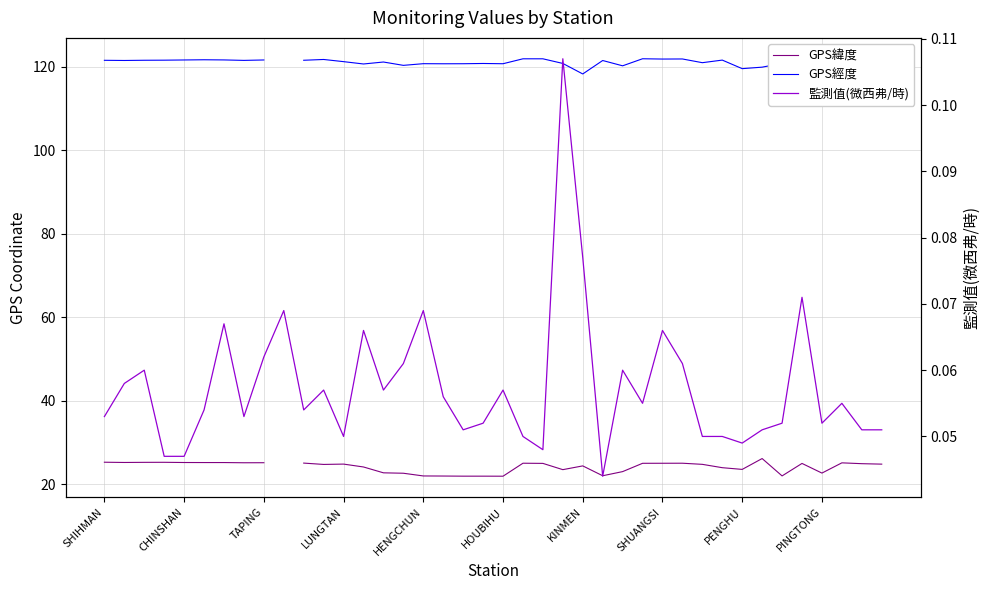

True or false: GPS緯度 and GPS經度 cross at least once.

False